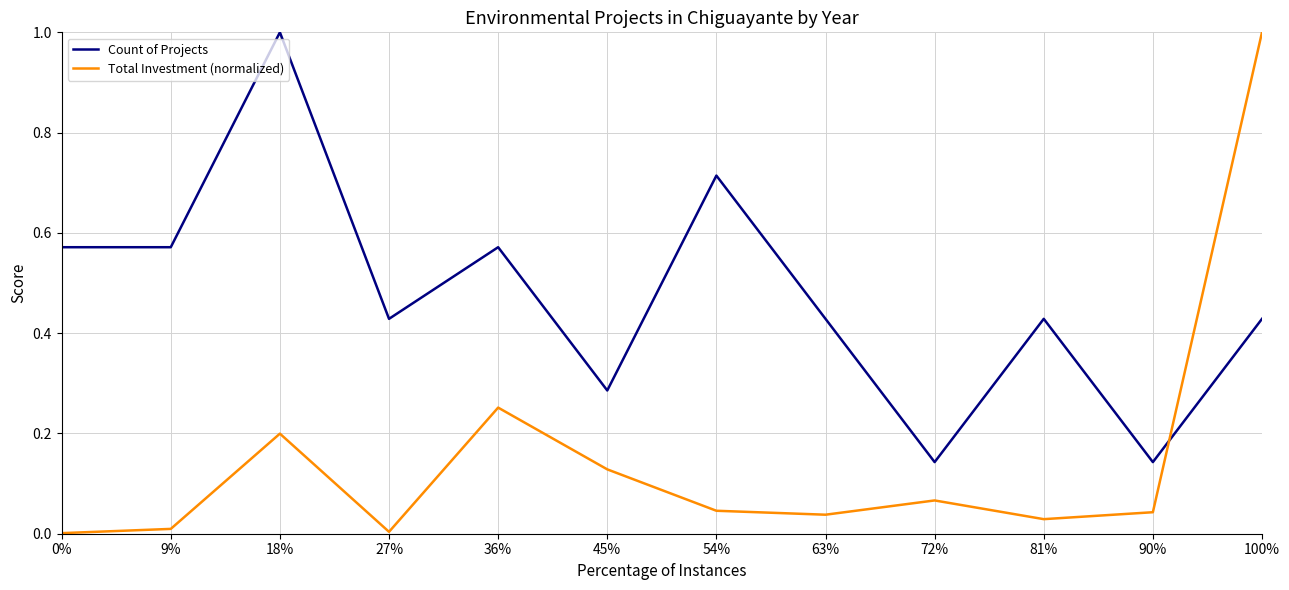

Is the value of Count of Projects at 100% greater than the value of Total Investment (normalized) at 63%?

Yes